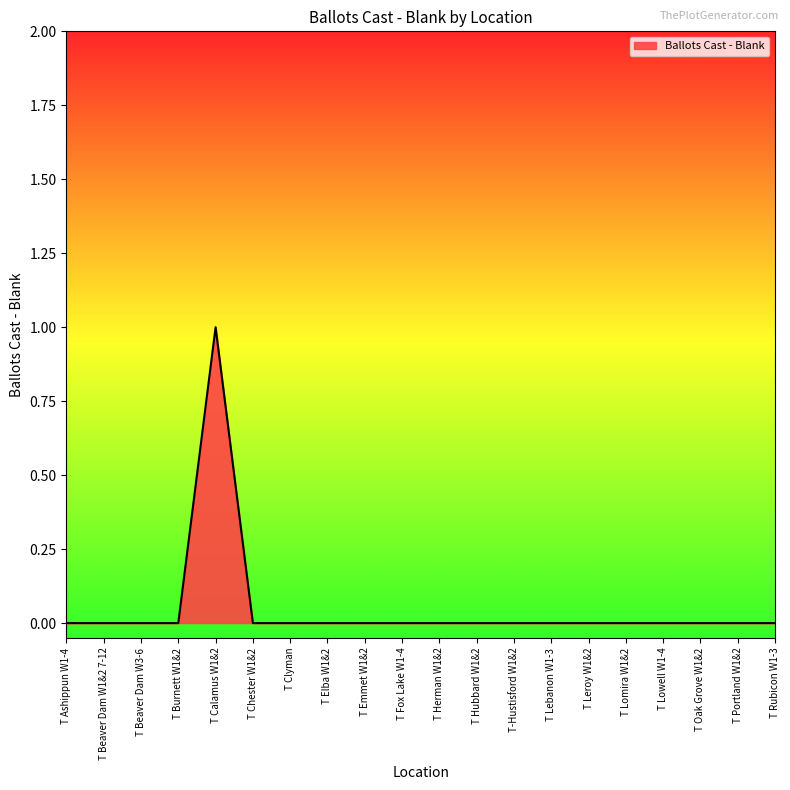

Which has a higher value, T Calamus W1&2 or T Ashippun W1-4?

T Calamus W1&2